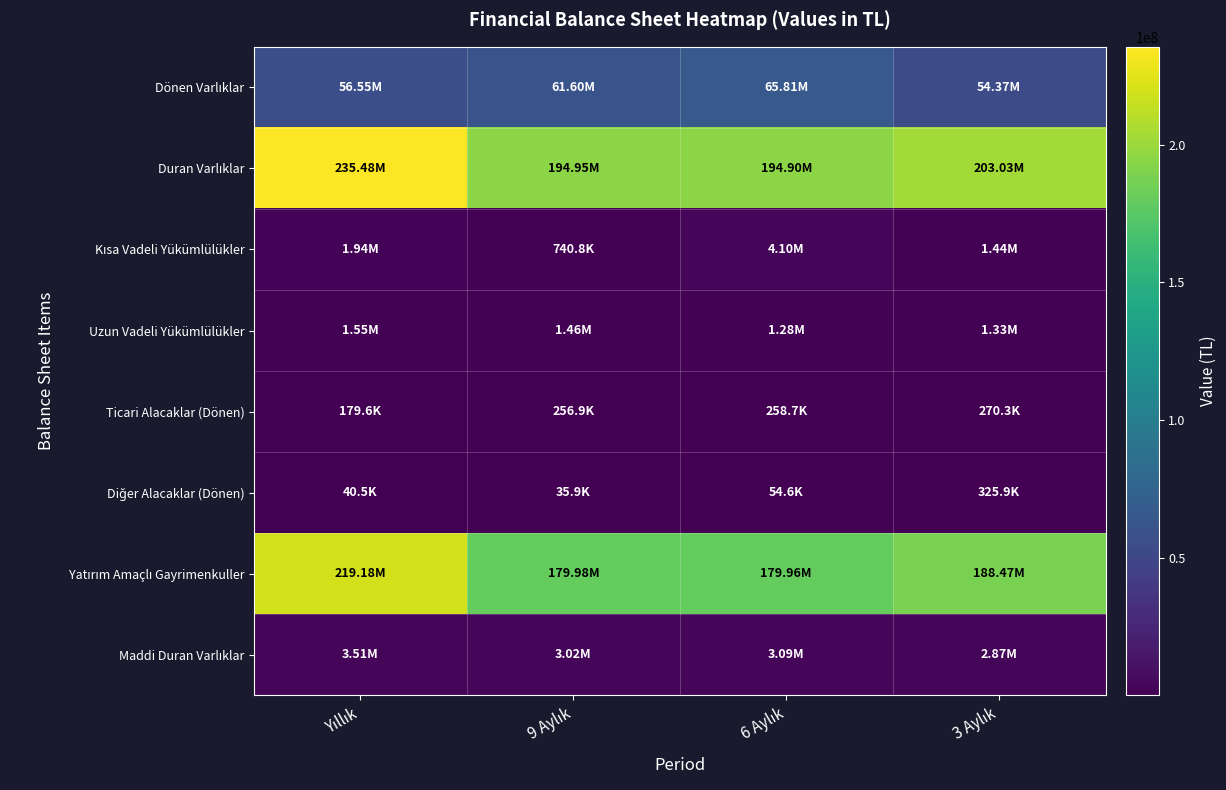

At which category does the chart reach its peak across all series?

Yıllık